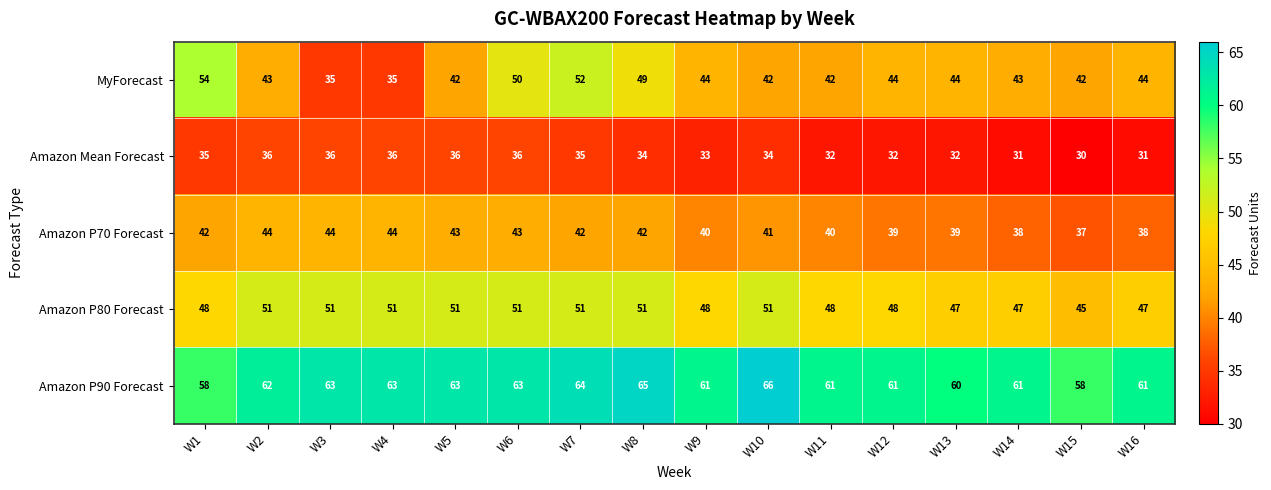

Which series has the largest total across all categories?

Amazon P90 Forecast